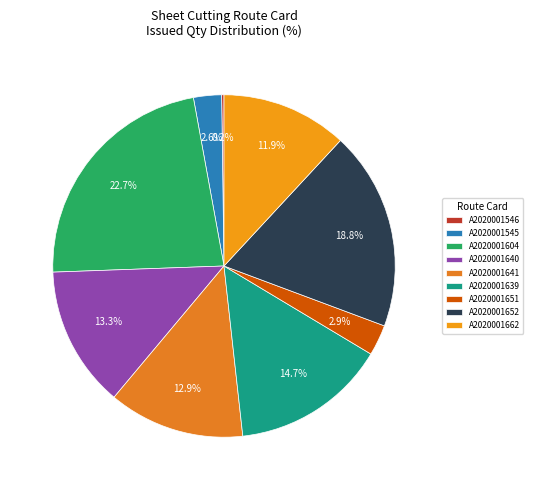

Does A2020001651 represent more than half of the total?

No